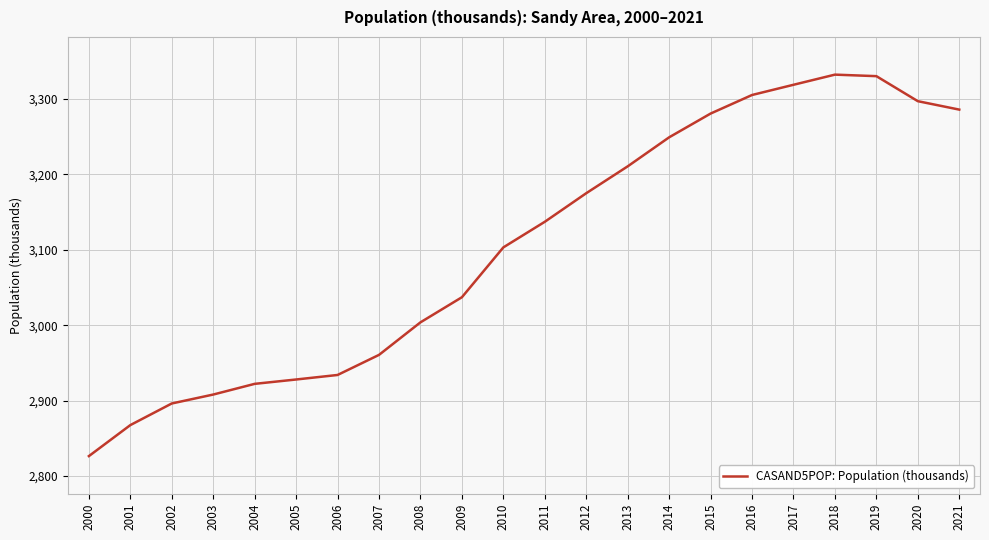

What is the difference between the second highest and second lowest values?

463.0